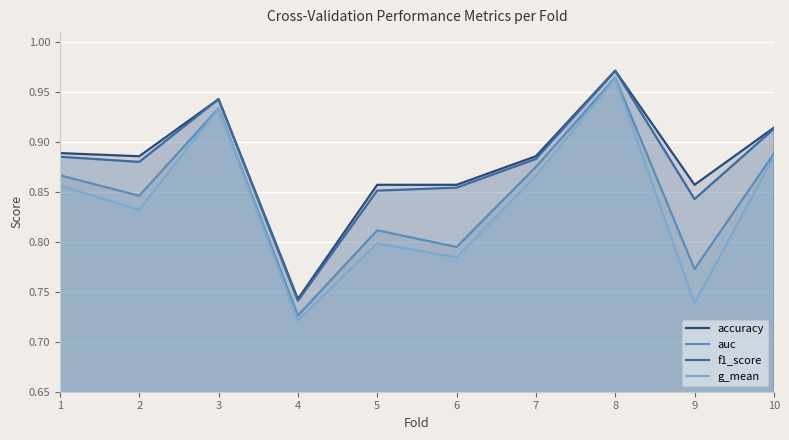

True or false: accuracy and g_mean cross at least once.

False